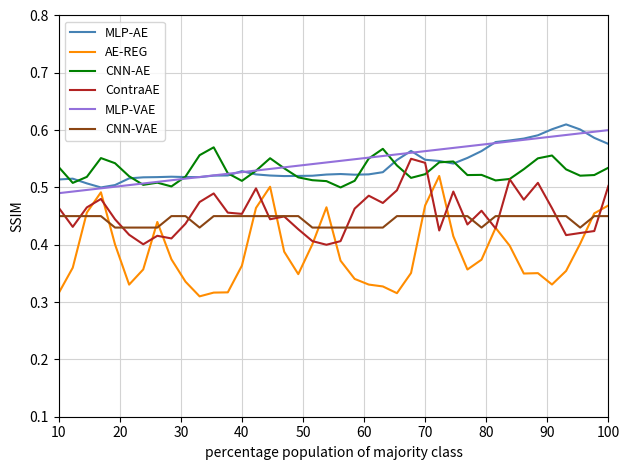

Which series has the widest spread of values?

AE-REG